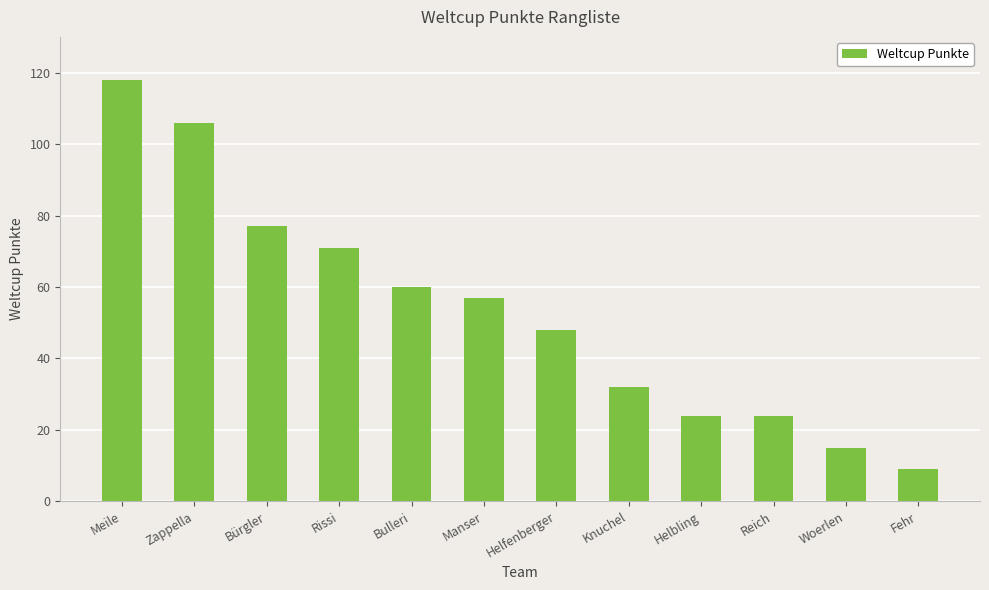

What is the change in value from Zappella to Reich?

-82